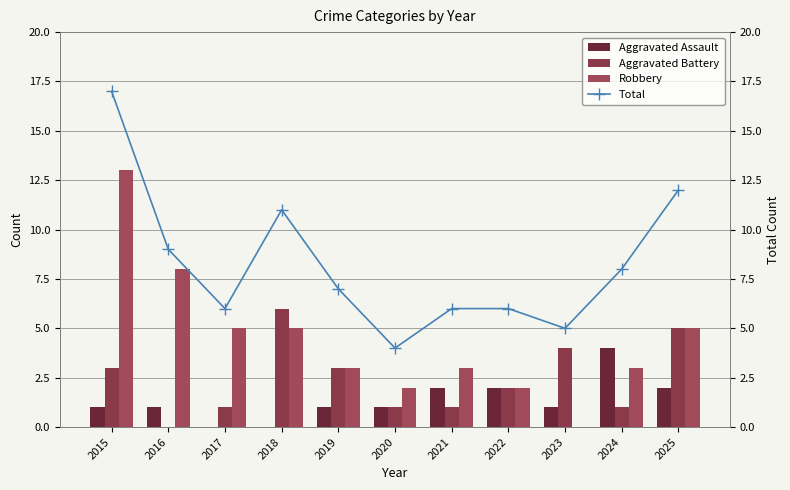

Where does the Robbery series first go above 3?

2015